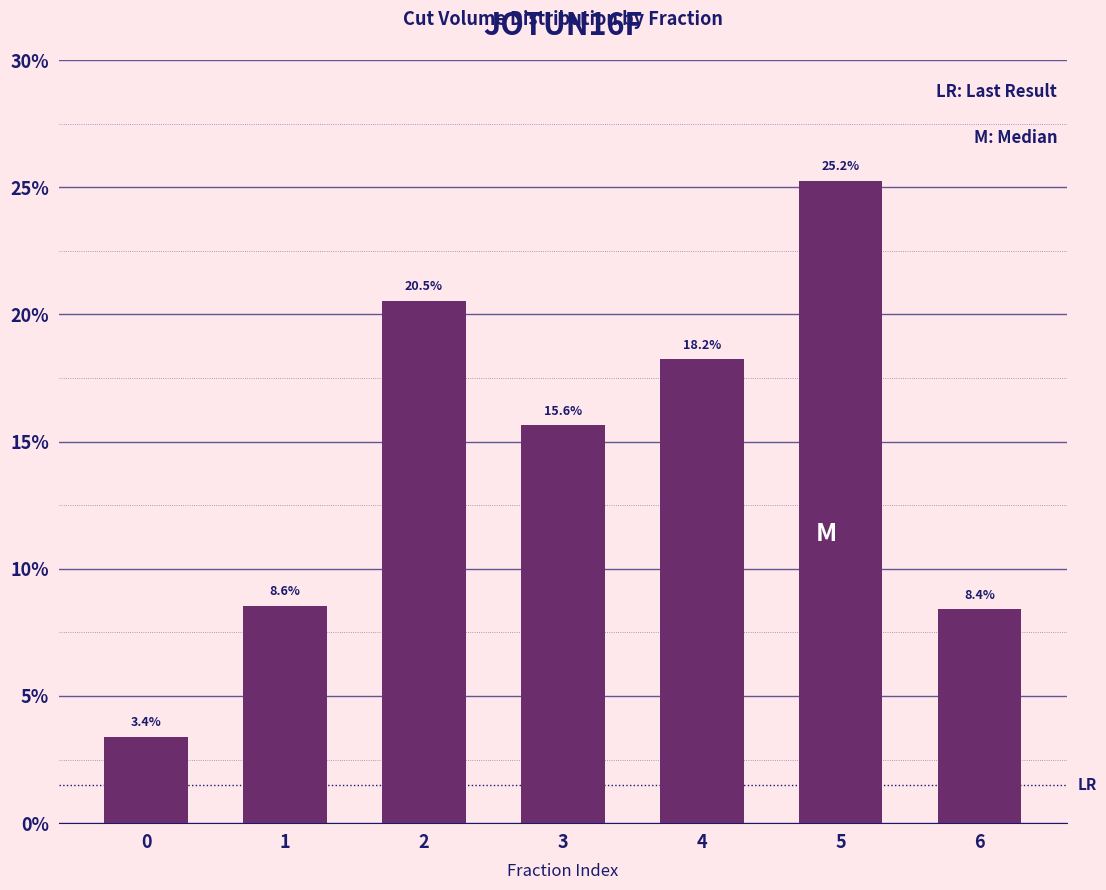

Reading right to left, transcribe all the data shown in this chart.

6=8.4	5=25.2	4=18.2	3=15.6	2=20.5	1=8.6	0=3.4